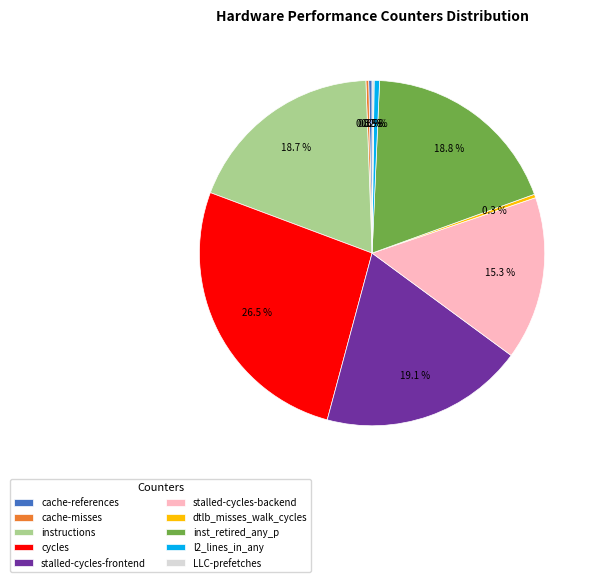

Which slice is the largest?

cycles